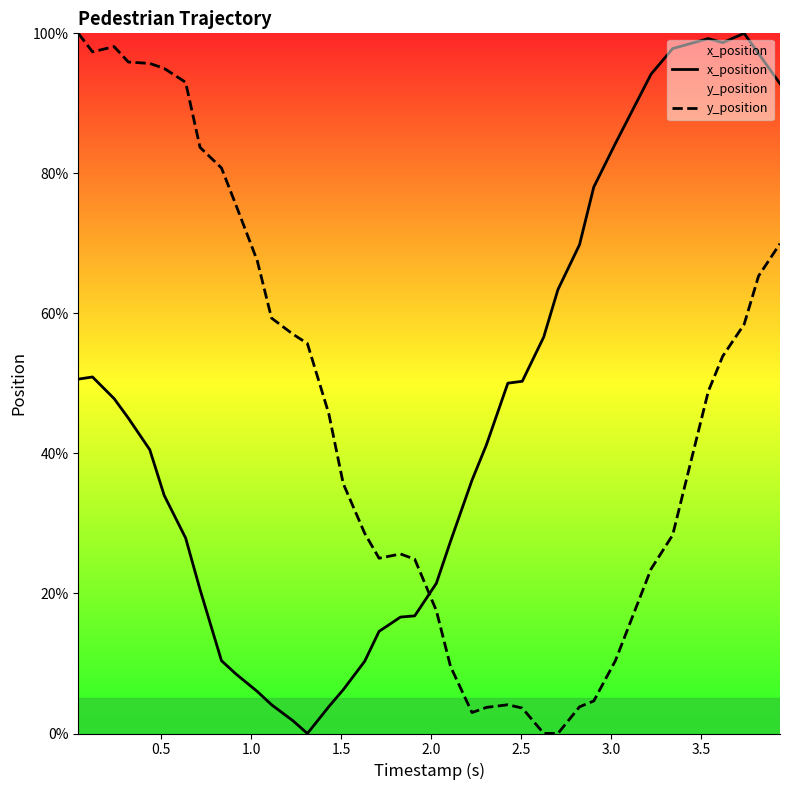

How many intersections are there between x_position and y_position?

1